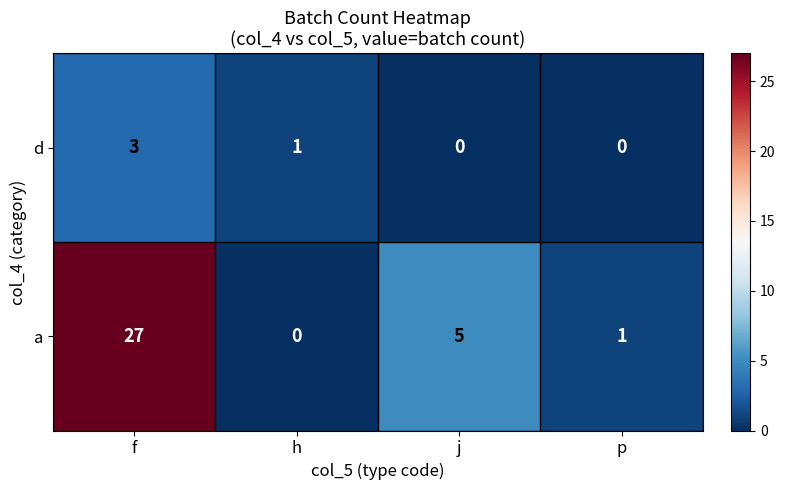

Which series has the largest range (max minus min)?

a